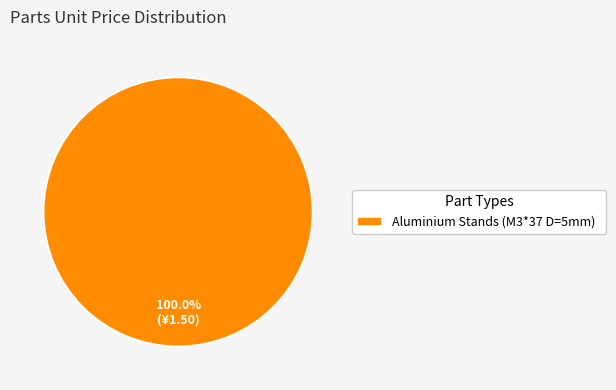

Count the number of slices in the pie.

1